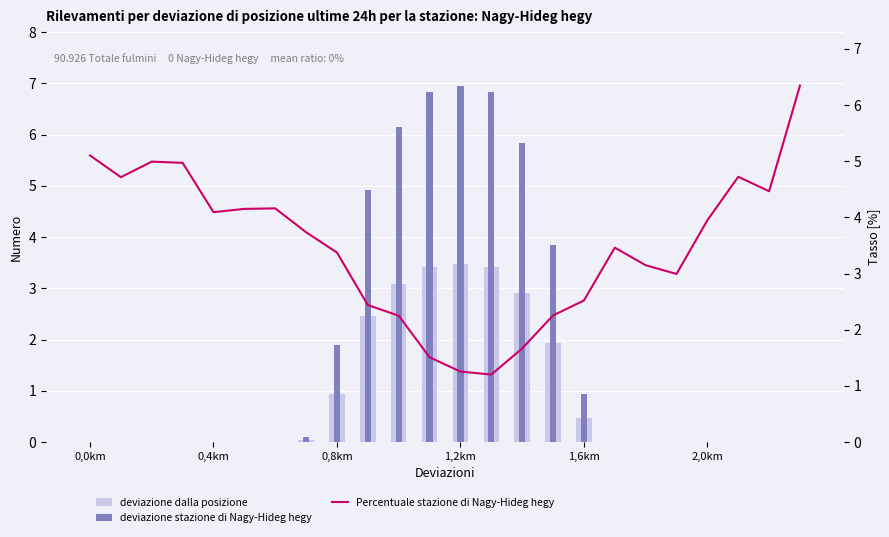

How many data points in Percentuale stazione di Nagy-Hideg hegy are above 3?

15